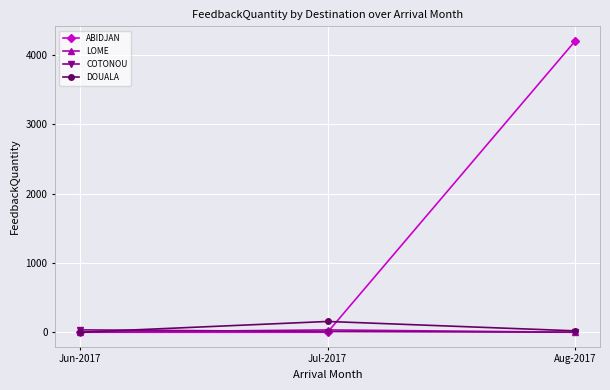

What is the label of the 1st point from the right?

Aug-2017